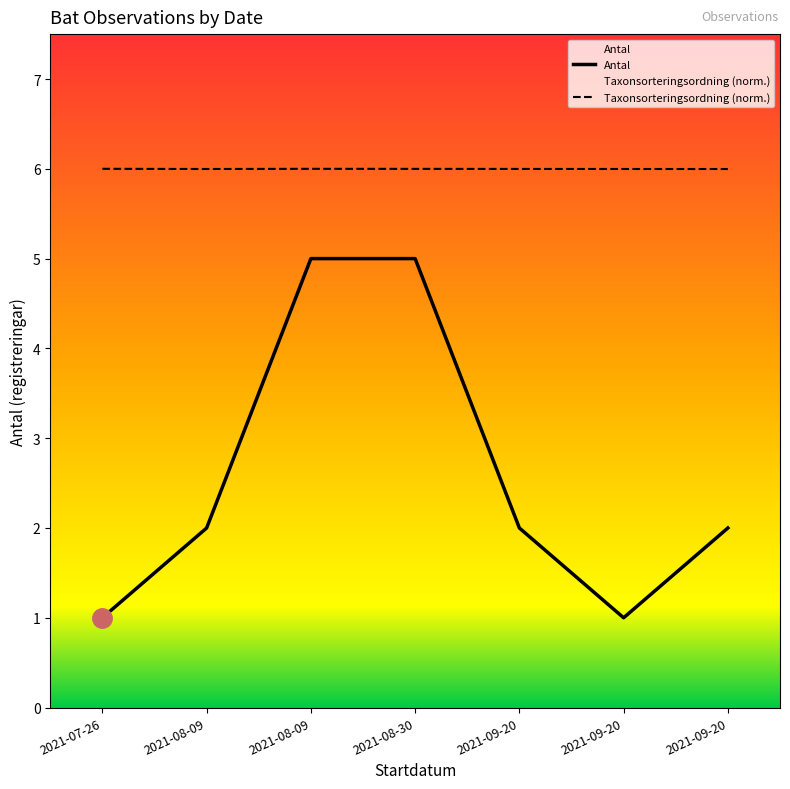

At 2021-08-09, list the series in order from smallest to largest.

Antal, Taxonsorteringsordning